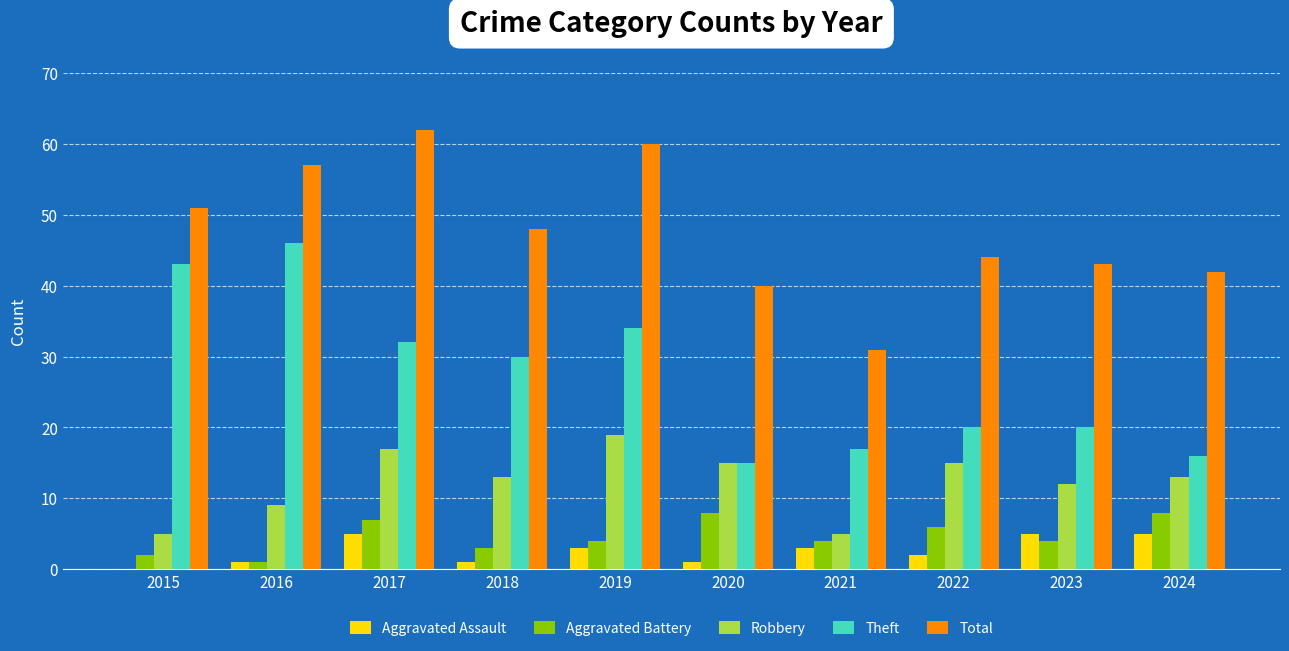

What is the spread (max minus min) of values at 2018?

47